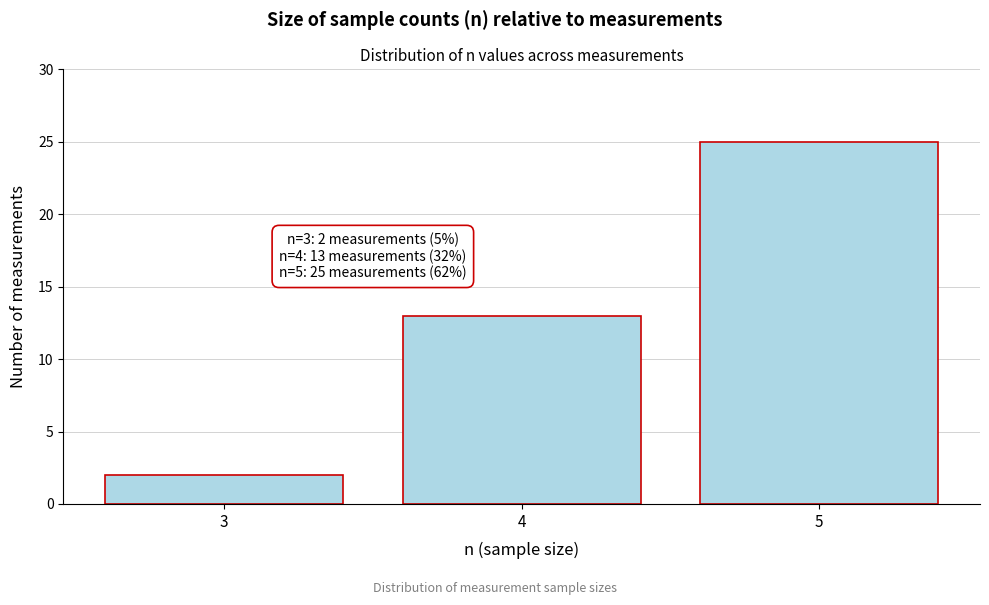

Which range on the x-axis has the tallest bar?

4.5 to 5.5